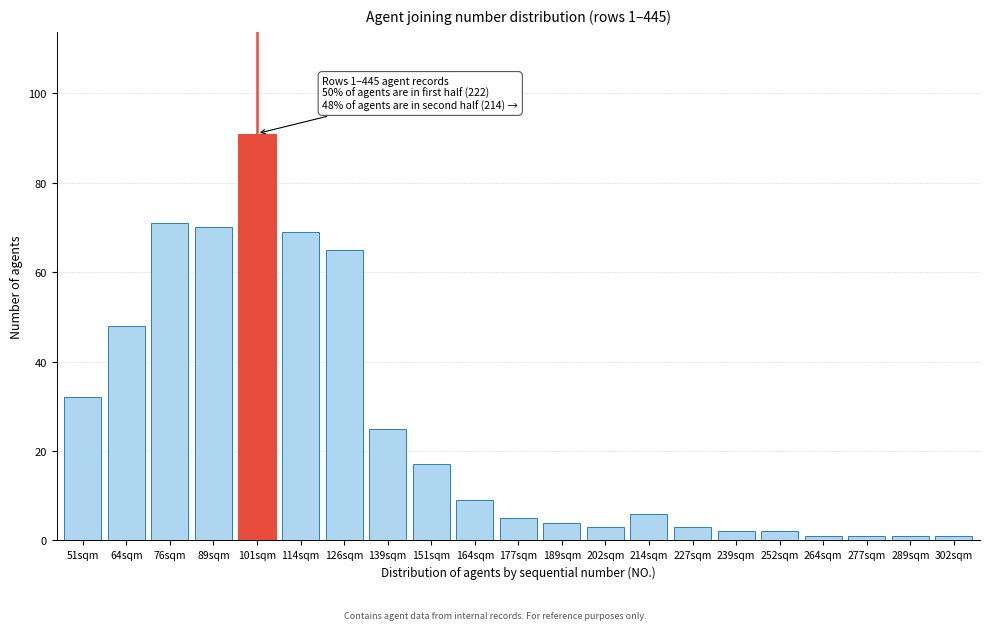

Reading left to right, transcribe all the data shown in this chart.

51sqm=32	64sqm=48	76sqm=71	89sqm=70	101sqm=91	114sqm=69	126sqm=65	139sqm=25	151sqm=17	164sqm=9	177sqm=5	189sqm=4	202sqm=3	214sqm=6	227sqm=3	239sqm=2	252sqm=2	264sqm=1	277sqm=1	289sqm=1	302sqm=1